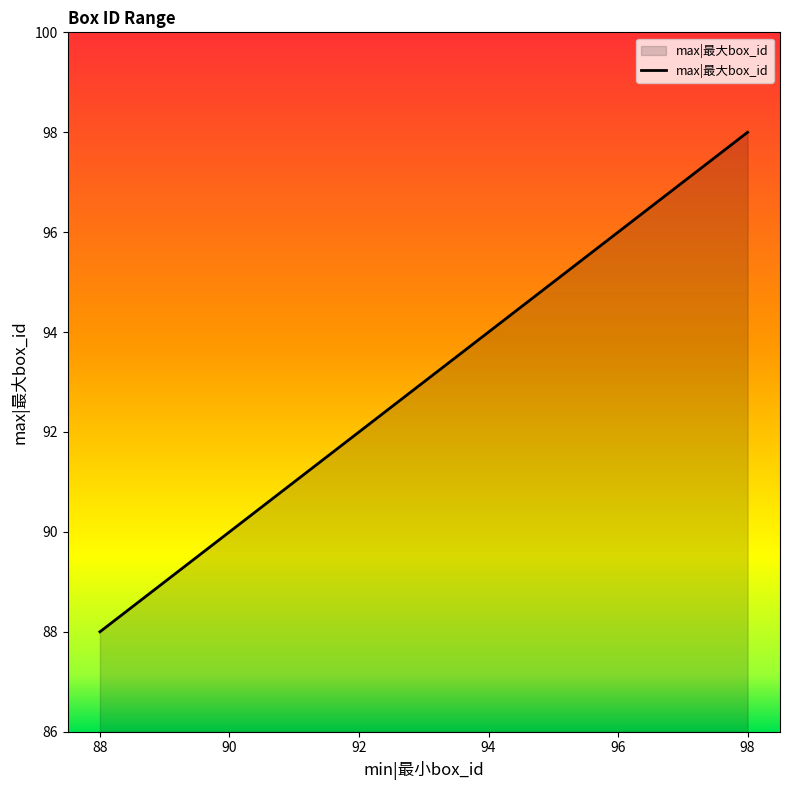

What is the smallest value displayed?

88